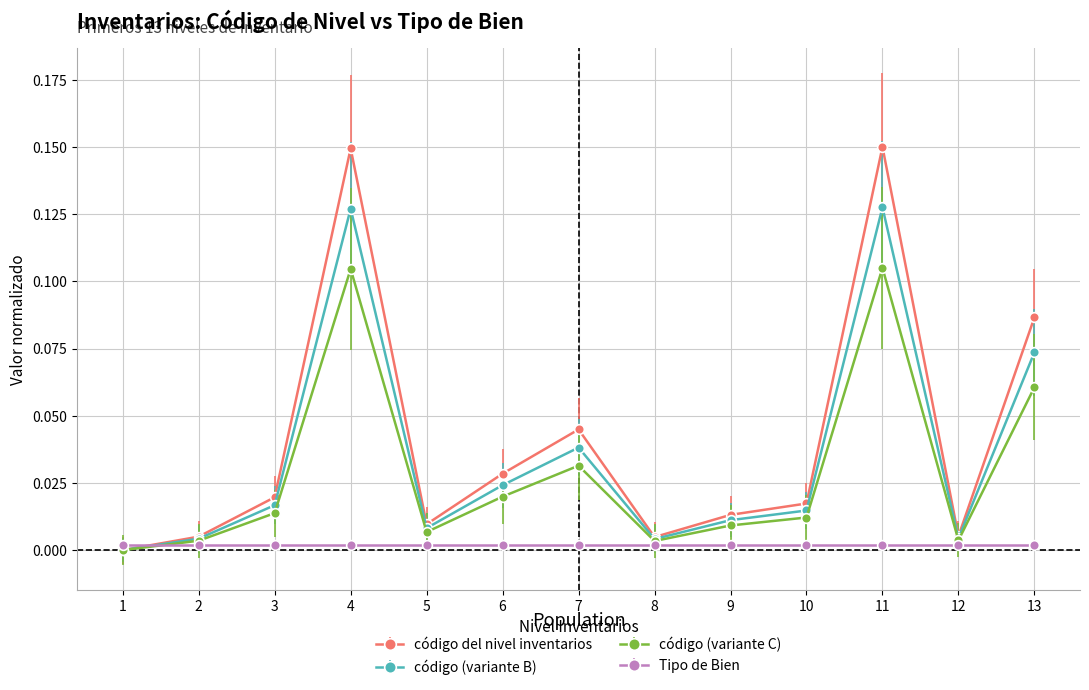

Does the chart have visible grid lines?

Yes